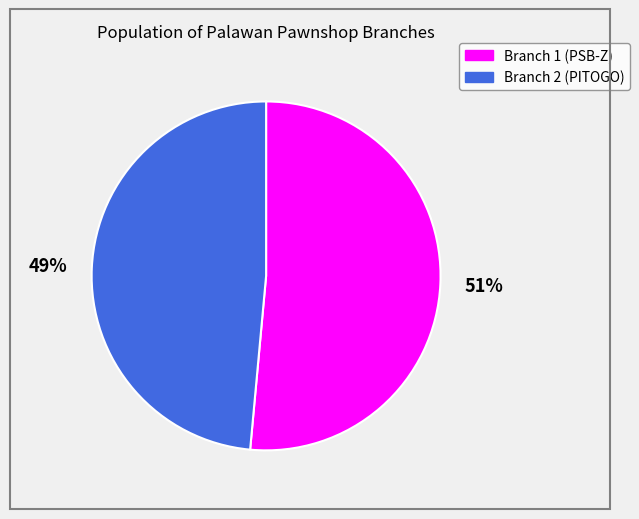

Rank the categories by value from lowest to highest.

Branch 2 (PITOGO), Branch 1 (PSB-Z)